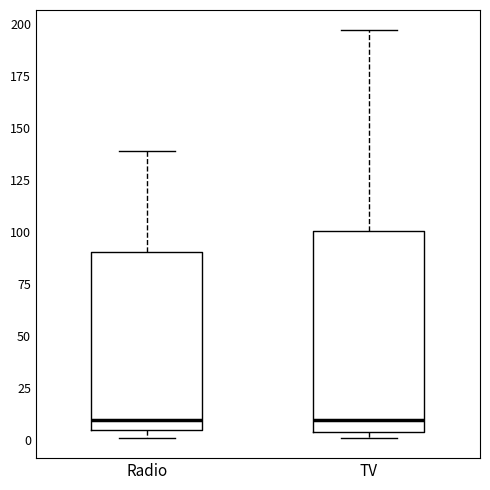

Comparing the boxes themselves (not the whiskers), which one is the tallest?

TV